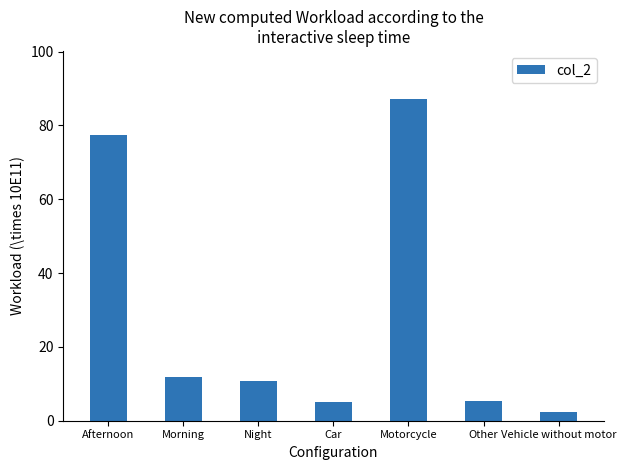

Is it true that the value at Morning is 16.6?

False